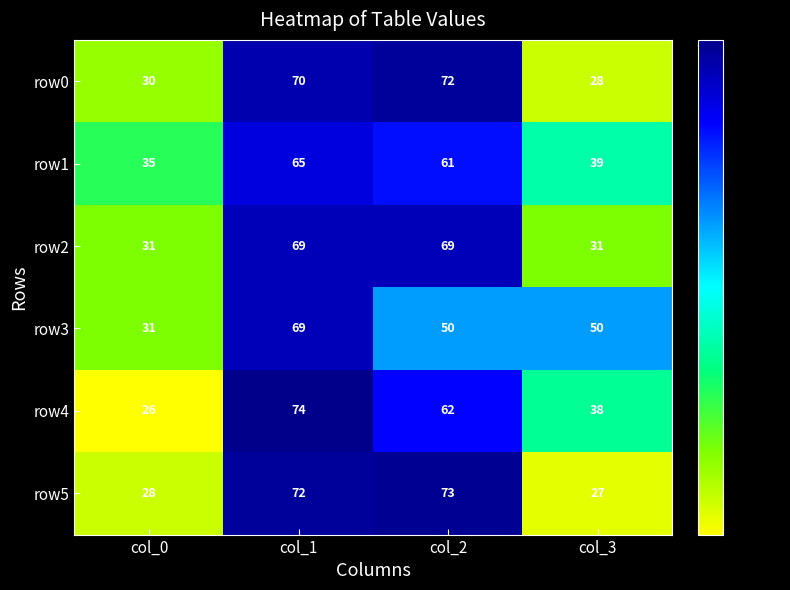

The row2 series shows 114 at col_2. True or false?

False